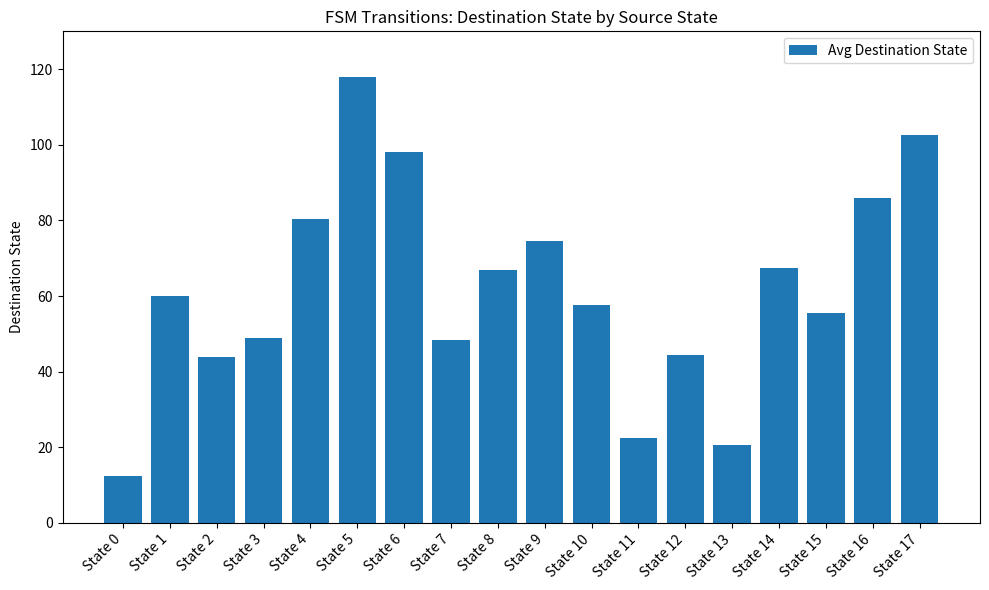

What is the difference between the second highest and minimum values?

90.0